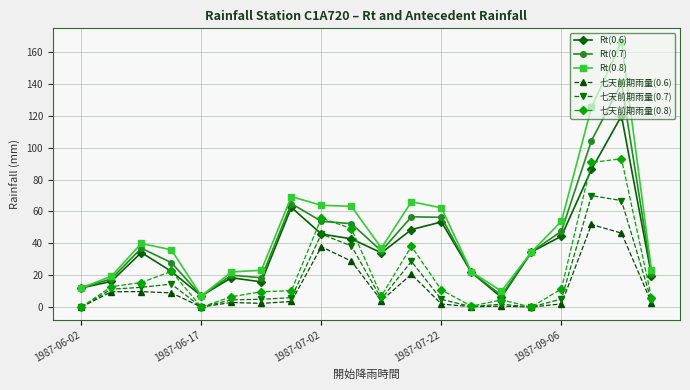

What is the maximum value for 七天前期雨量(0.8)?

93.0